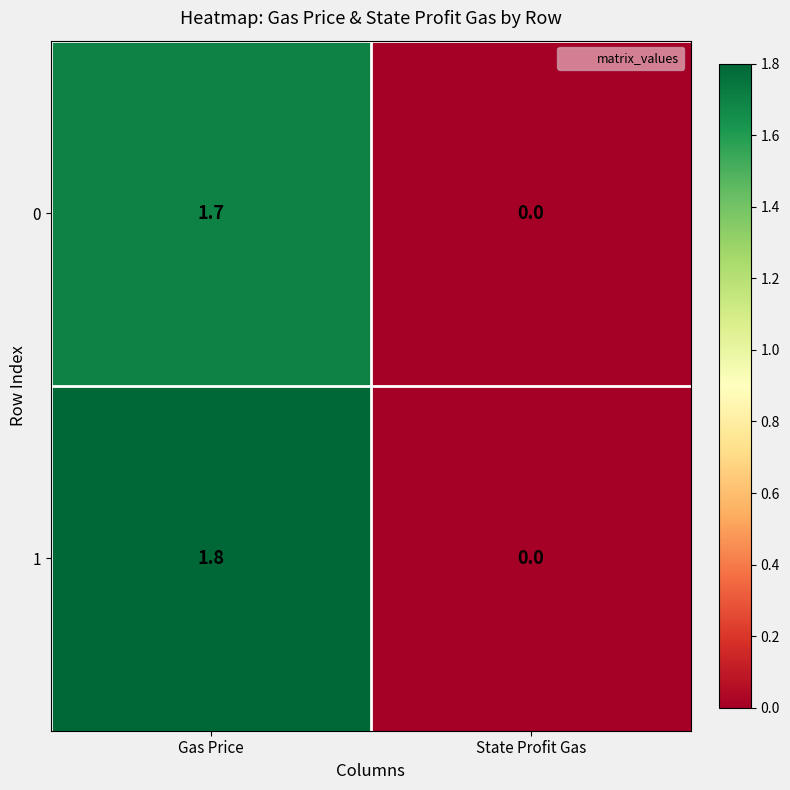

The 1 series shows -1.2 at State Profit Gas. True or false?

False